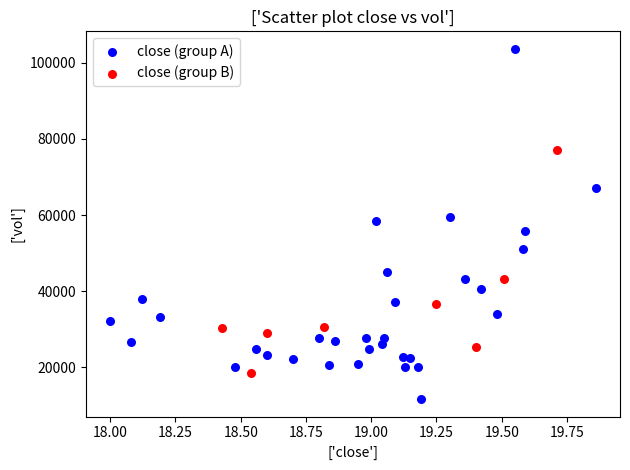

Which series reaches the minimum Y coordinate?

close (group A)